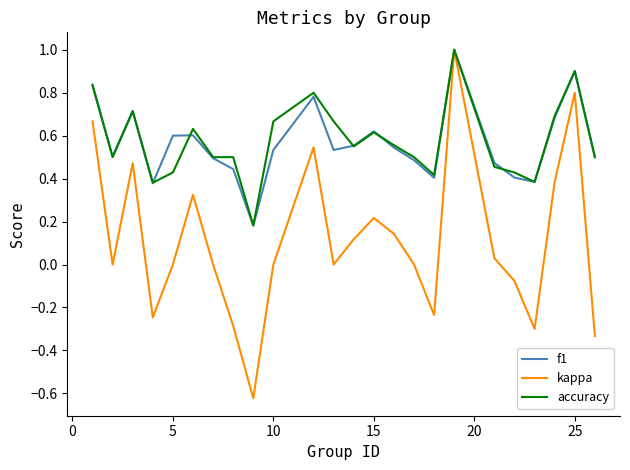

In kappa, how many points are lower than both neighbors (excluding endpoints)?

6